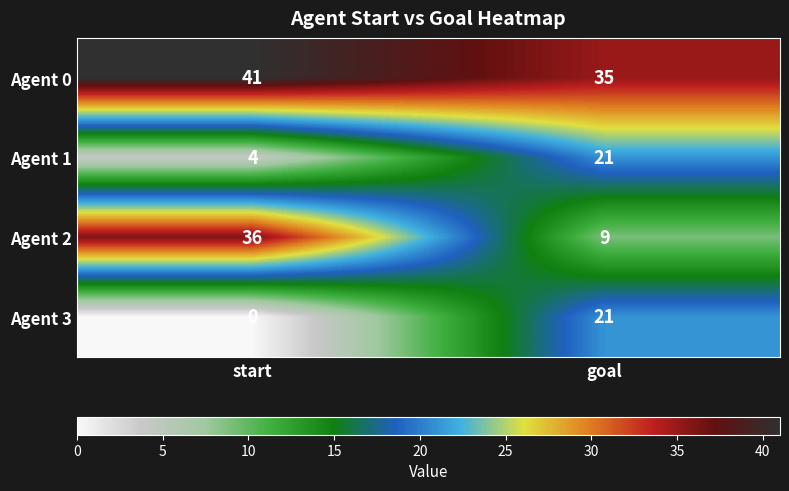

Count the number of categories in the chart.

2